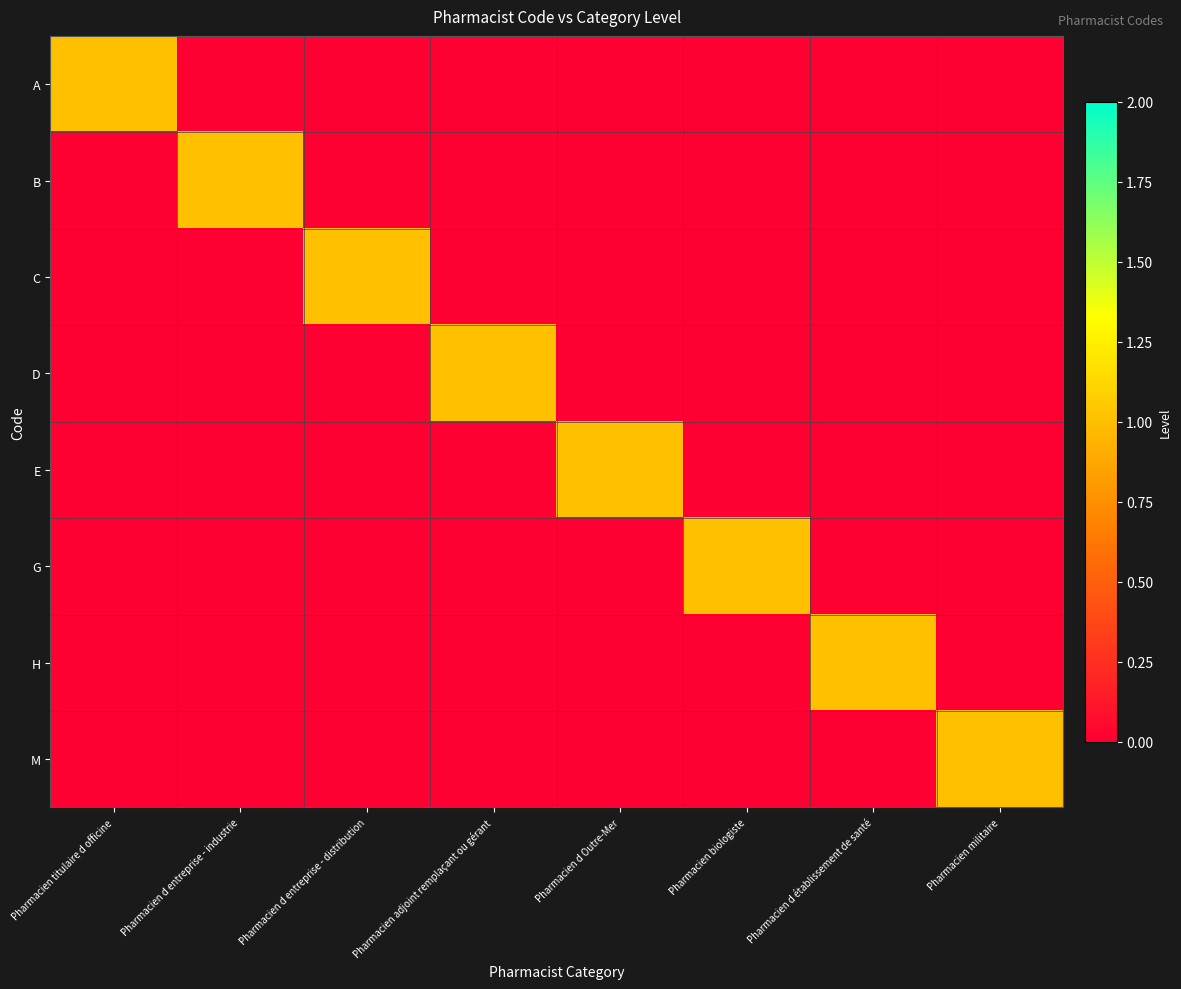

Reading left to right, list all the values displayed in this chart.

A: Pharmacien titulaire d officine=1	Pharmacien d entreprise - industrie=0	Pharmacien d entreprise - distribution=0	Pharmacien adjoint remplaçant ou gérant=0	Pharmacien d Outre-Mer=0	Pharmacien biologiste=0	Pharmacien d établissement de santé=0	Pharmacien militaire=0
B: Pharmacien titulaire d officine=0	Pharmacien d entreprise - industrie=1	Pharmacien d entreprise - distribution=0	Pharmacien adjoint remplaçant ou gérant=0	Pharmacien d Outre-Mer=0	Pharmacien biologiste=0	Pharmacien d établissement de santé=0	Pharmacien militaire=0
C: Pharmacien titulaire d officine=0	Pharmacien d entreprise - industrie=0	Pharmacien d entreprise - distribution=1	Pharmacien adjoint remplaçant ou gérant=0	Pharmacien d Outre-Mer=0	Pharmacien biologiste=0	Pharmacien d établissement de santé=0	Pharmacien militaire=0
D: Pharmacien titulaire d officine=0	Pharmacien d entreprise - industrie=0	Pharmacien d entreprise - distribution=0	Pharmacien adjoint remplaçant ou gérant=1	Pharmacien d Outre-Mer=0	Pharmacien biologiste=0	Pharmacien d établissement de santé=0	Pharmacien militaire=0
E: Pharmacien titulaire d officine=0	Pharmacien d entreprise - industrie=0	Pharmacien d entreprise - distribution=0	Pharmacien adjoint remplaçant ou gérant=0	Pharmacien d Outre-Mer=1	Pharmacien biologiste=0	Pharmacien d établissement de santé=0	Pharmacien militaire=0
G: Pharmacien titulaire d officine=0	Pharmacien d entreprise - industrie=0	Pharmacien d entreprise - distribution=0	Pharmacien adjoint remplaçant ou gérant=0	Pharmacien d Outre-Mer=0	Pharmacien biologiste=1	Pharmacien d établissement de santé=0	Pharmacien militaire=0
H: Pharmacien titulaire d officine=0	Pharmacien d entreprise - industrie=0	Pharmacien d entreprise - distribution=0	Pharmacien adjoint remplaçant ou gérant=0	Pharmacien d Outre-Mer=0	Pharmacien biologiste=0	Pharmacien d établissement de santé=1	Pharmacien militaire=0
M: Pharmacien titulaire d officine=0	Pharmacien d entreprise - industrie=0	Pharmacien d entreprise - distribution=0	Pharmacien adjoint remplaçant ou gérant=0	Pharmacien d Outre-Mer=0	Pharmacien biologiste=0	Pharmacien d établissement de santé=0	Pharmacien militaire=1